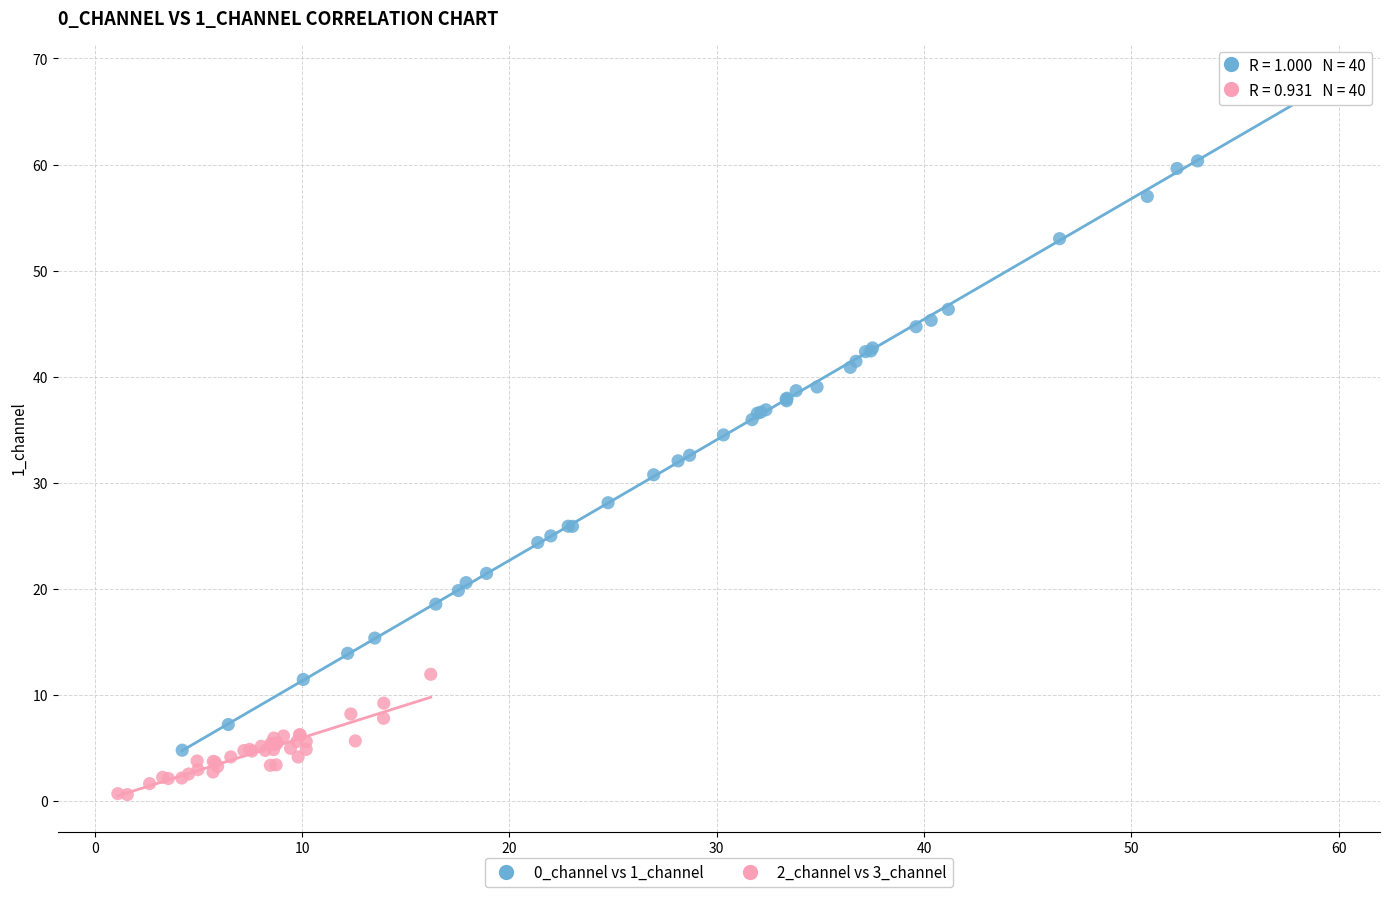

Which series reaches the maximum Y coordinate?

0_channel vs 1_channel